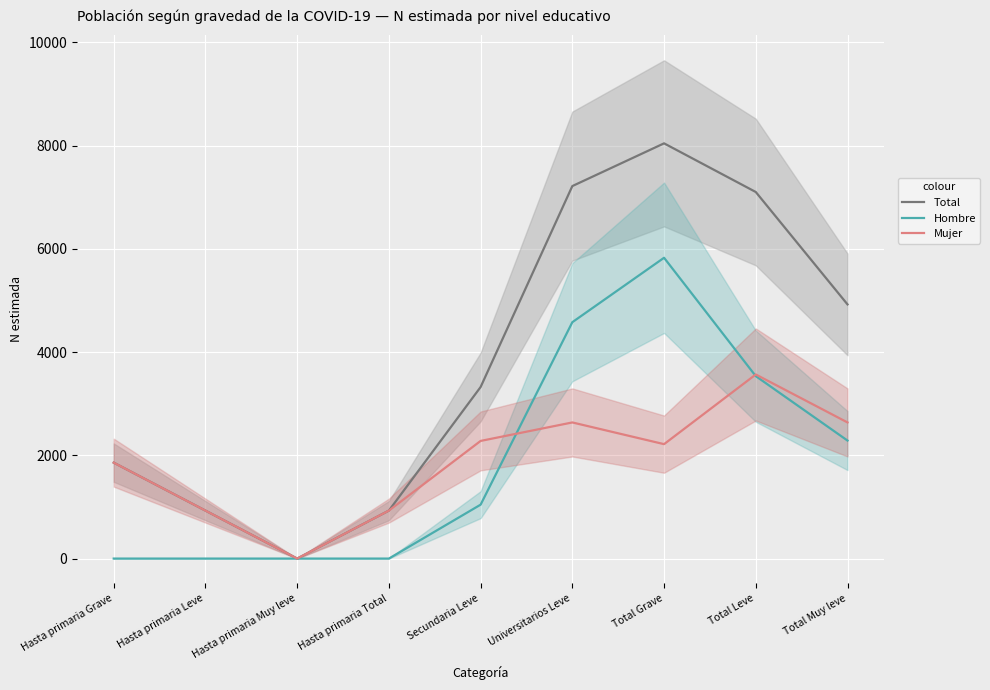

Does the chart display data point markers on the line(s)?

No